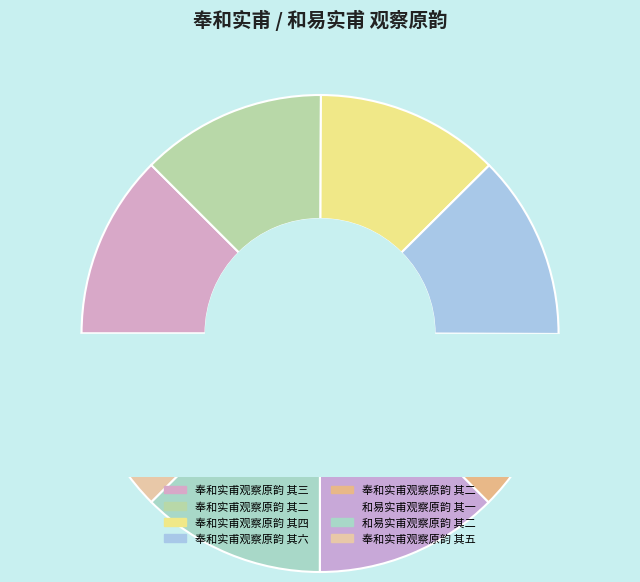

Does 奉和实甫观察原韵 其六 represent more than half of the total?

No